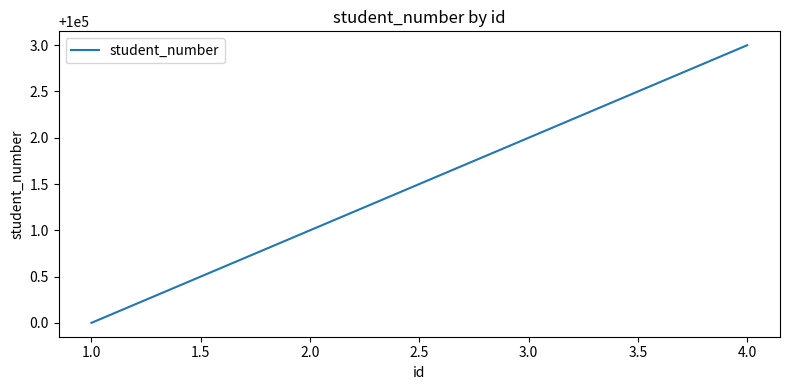

Reading right to left, transcribe all the data shown in this chart.

100003	100002	100001	100000